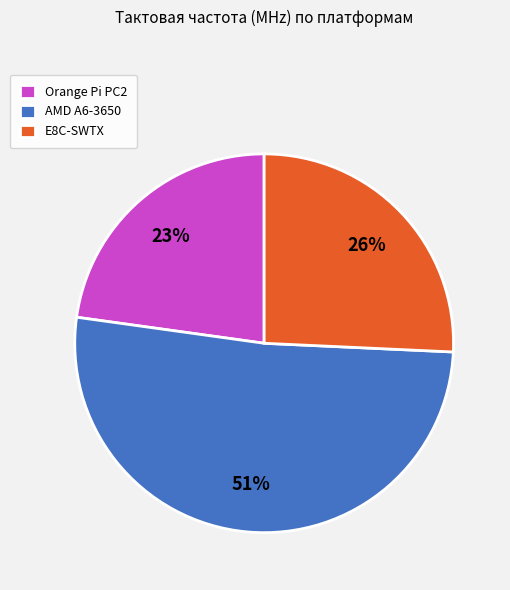

Count the number of slices in the pie.

3